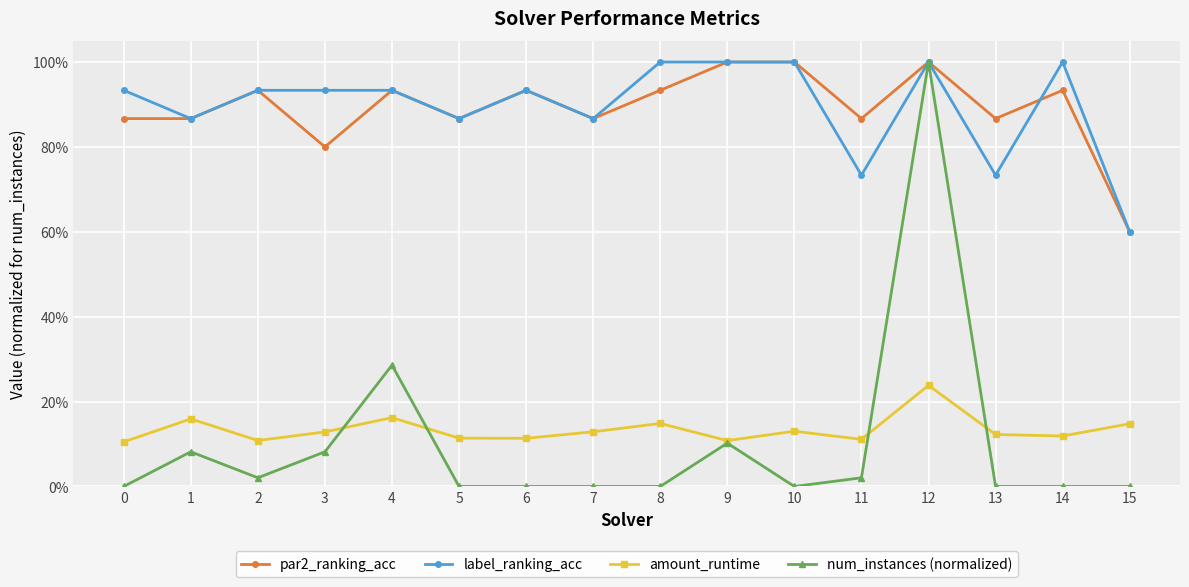

Where is the first local minimum for label_ranking_acc?

1